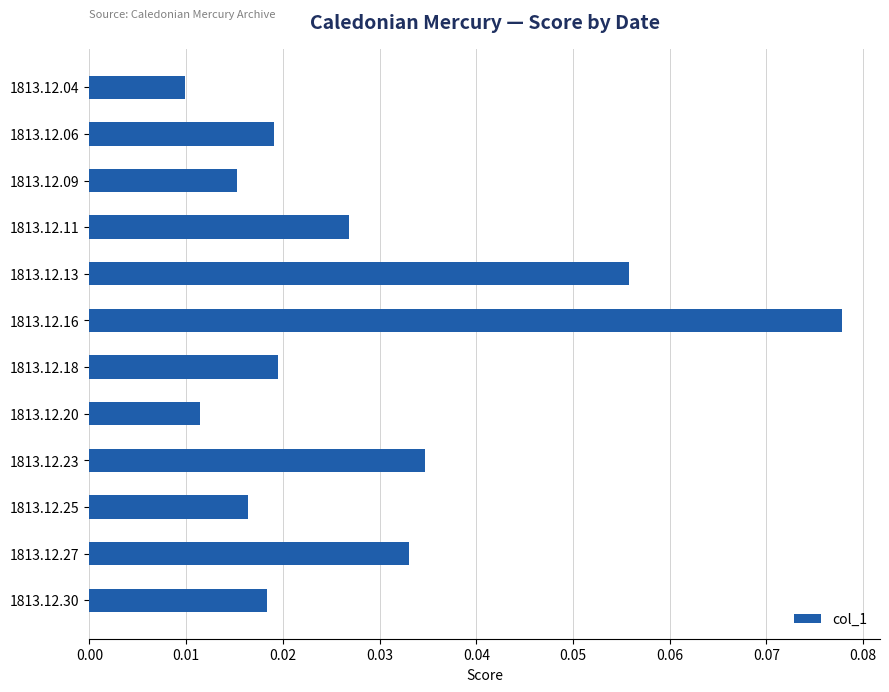

What is the sum of all values?

0.3